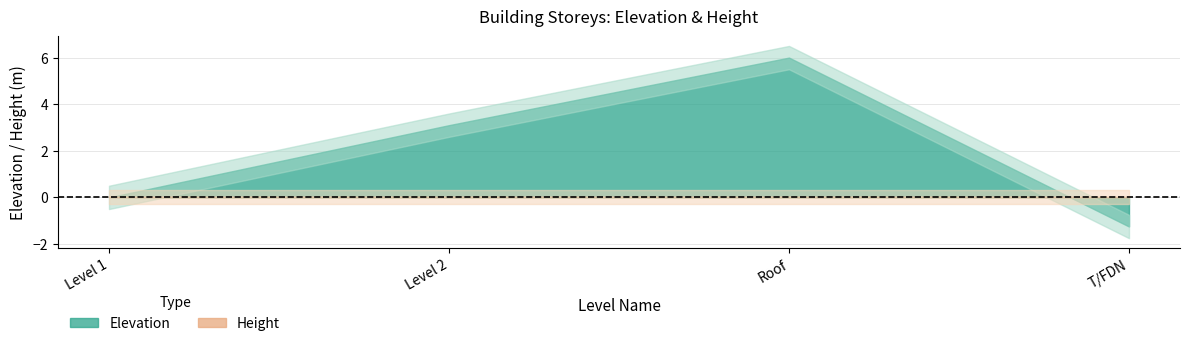

How many times do Height and Elevation cross each other?

1